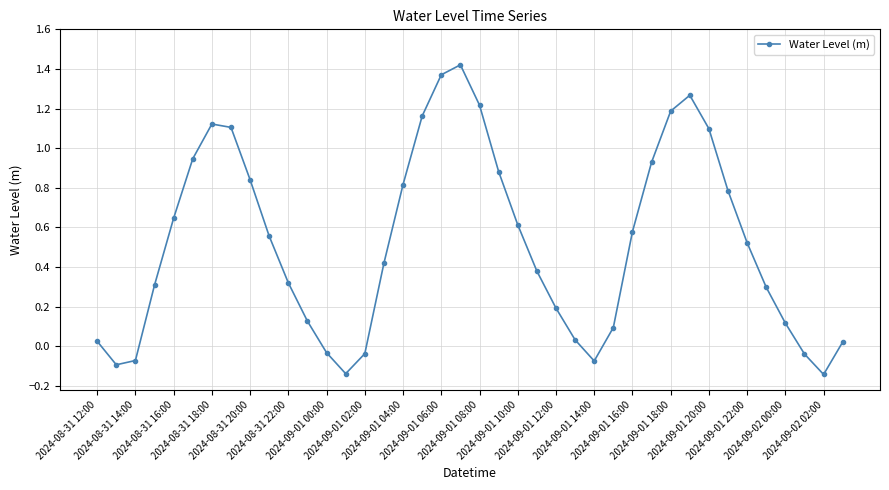

What is the difference between the maximum and minimum values?

1.6